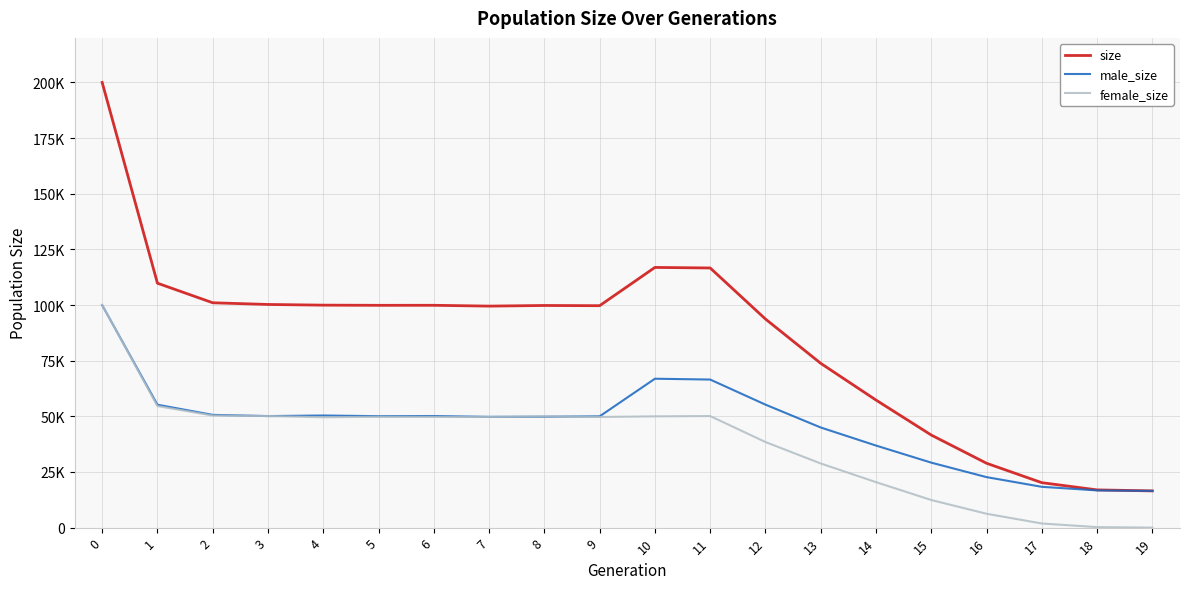

Is this an area chart (filled region under the line)?

No